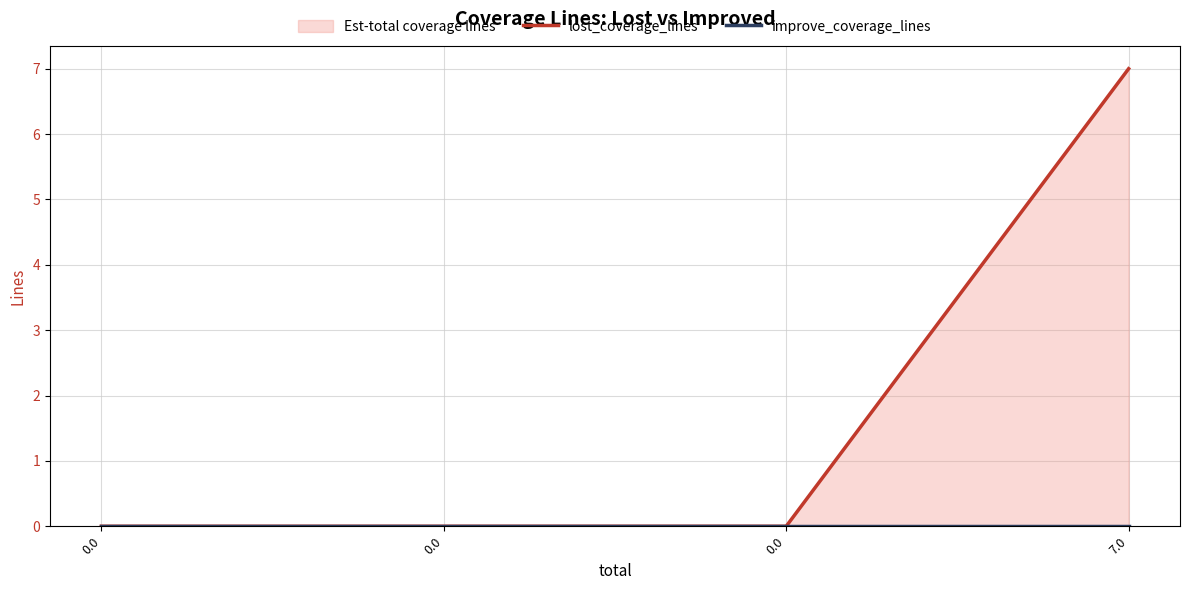

Reading right to left, list all the values displayed in this chart.

lost_coverage_lines: 7	0	0	0
improve_coverage_lines: 0	0	0	0